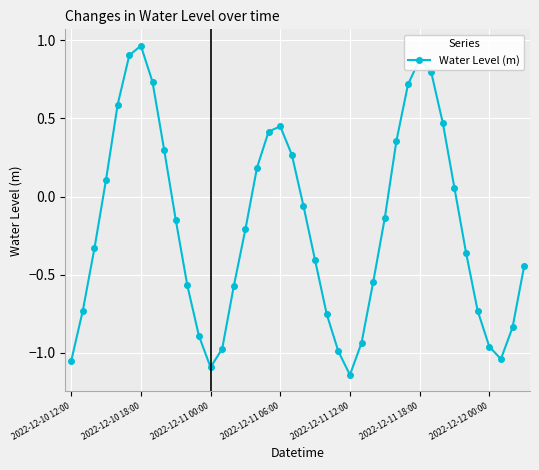

How many series are shown in this chart?

1